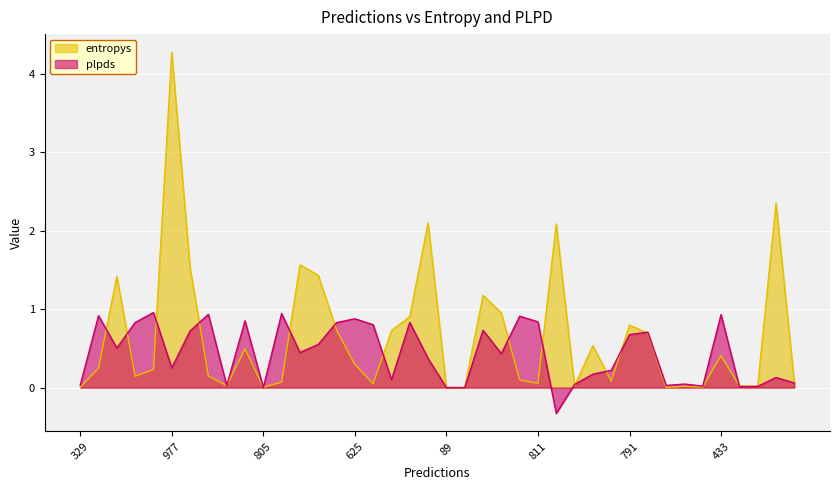

What is the label of the 13th point from the right?

410